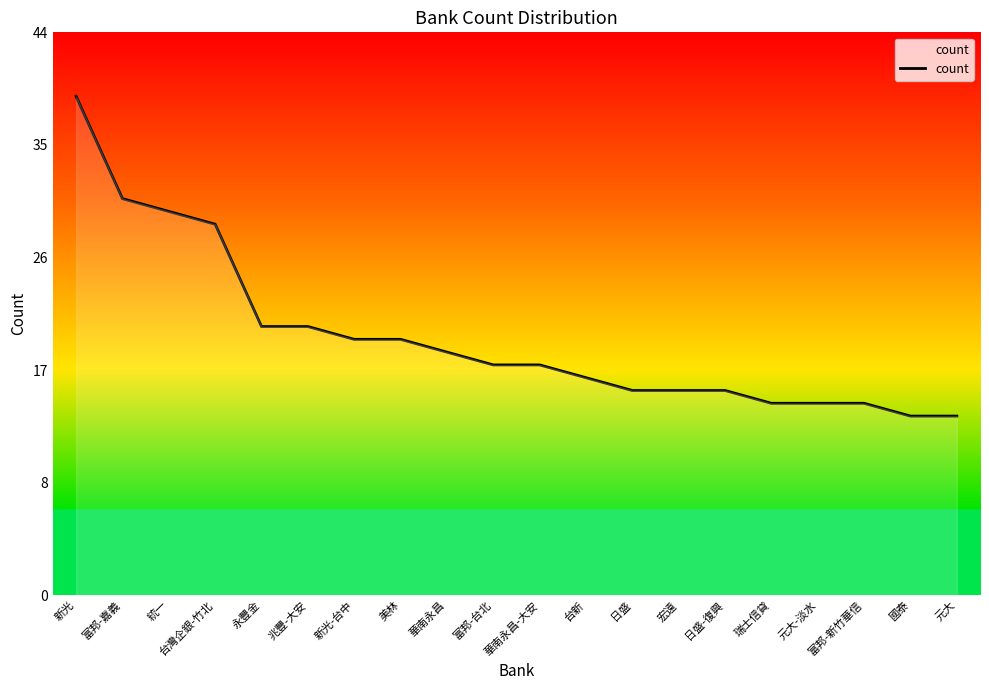

At which label does the data first exceed 18?

新光